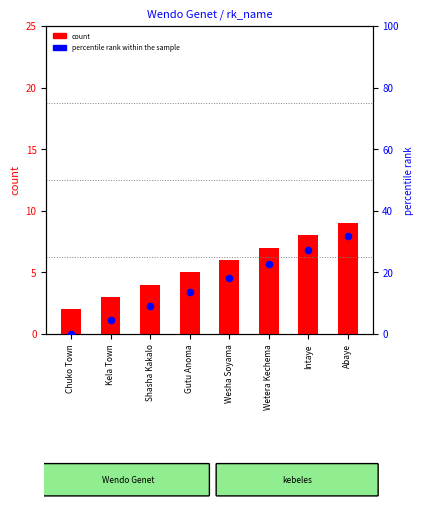

Is the value of count at Wesha Soyama greater than the value of percentile rank within the sample at Kela Town?

Yes